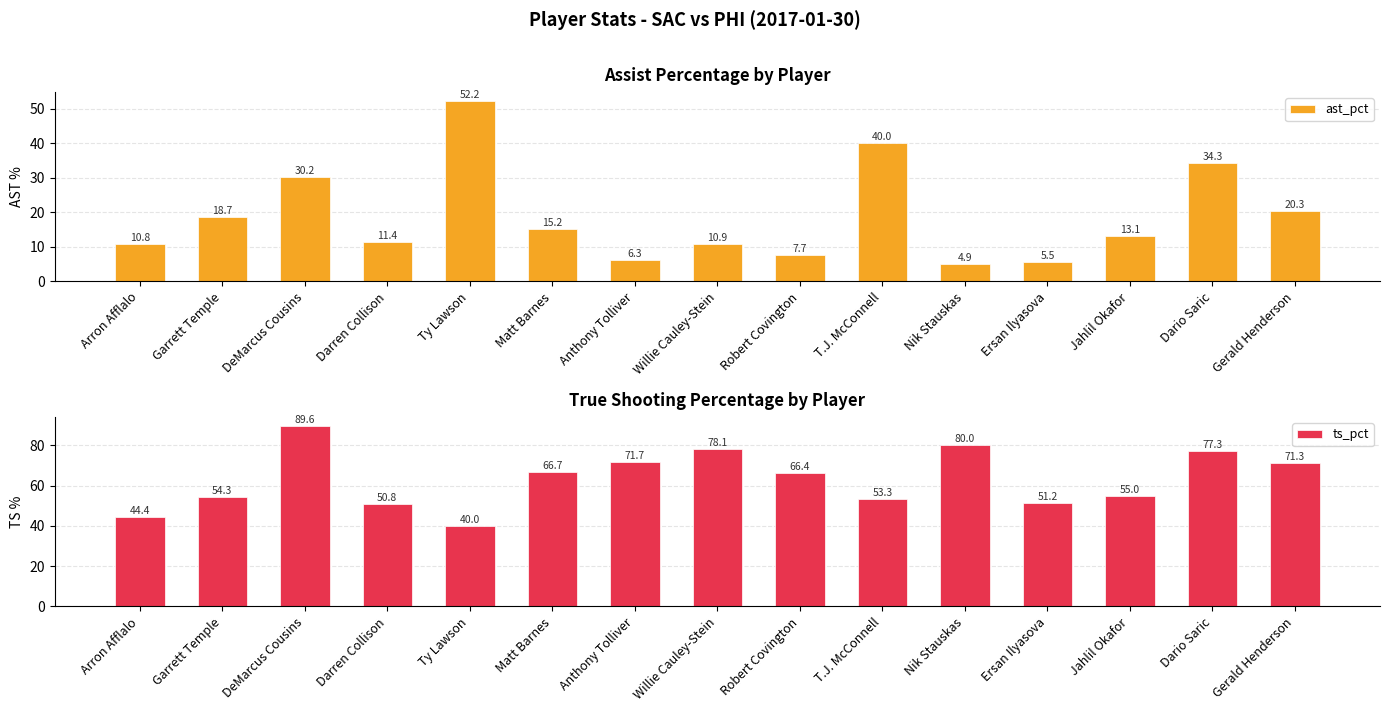

At Ersan Ilyasova, list the series in order from largest to smallest.

ts_pct, ast_pct